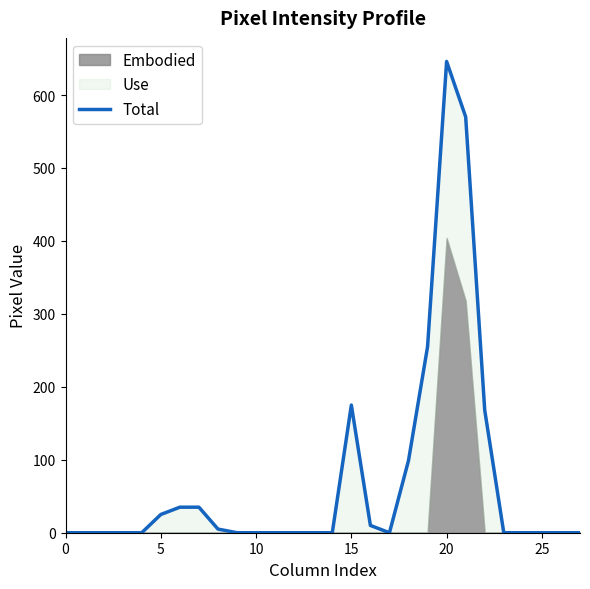

What is the label of the 19th point from the left?

18